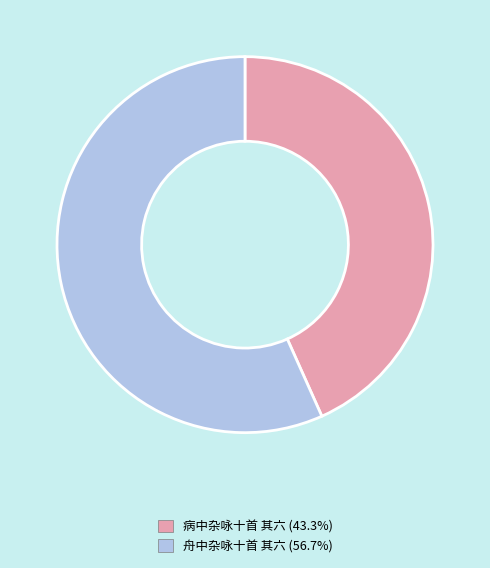

What is the smallest slice in the pie chart?

病中杂咏十首 其六